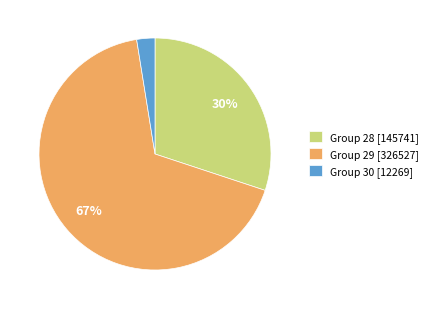

Is the sum of Group 30 [12269] and Group 28 [145741] greater than half?

No